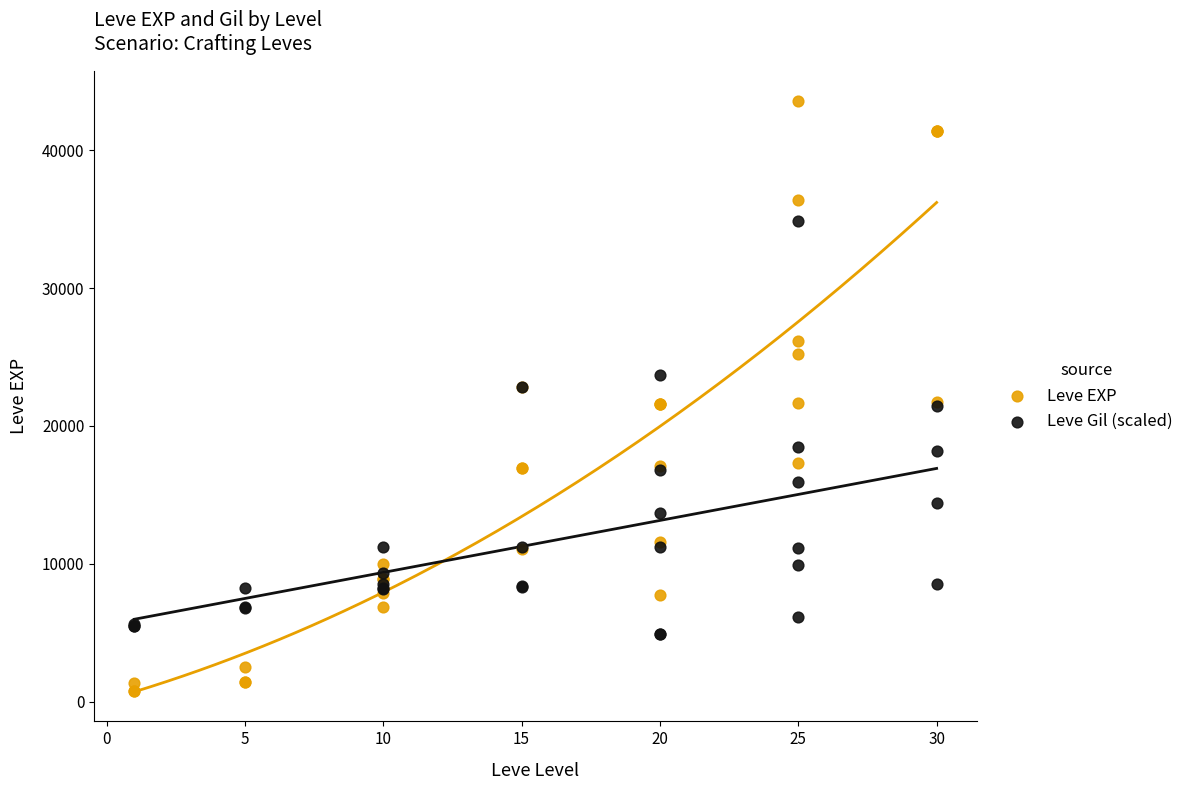

What are all the series names shown in the legend?

Leve EXP, Leve Gil (scaled)